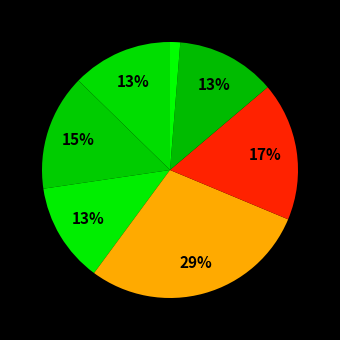

How many slices are in this pie chart?

7